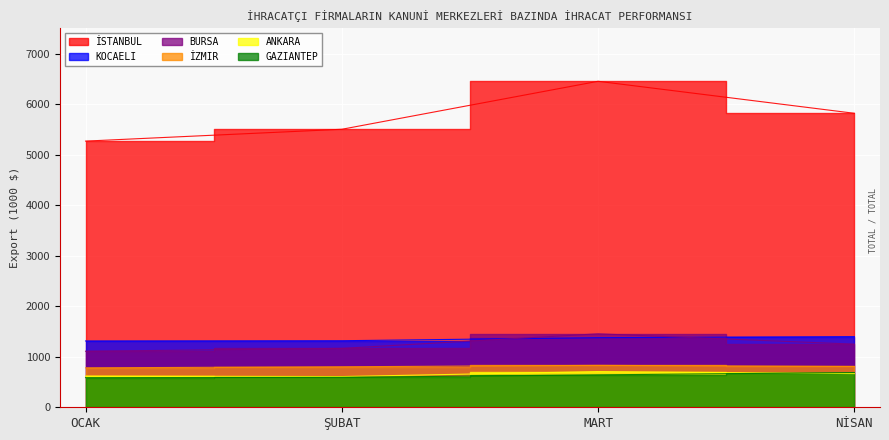

Is the value of İSTANBUL at OCAK greater than the value of ANKARA at OCAK?

Yes